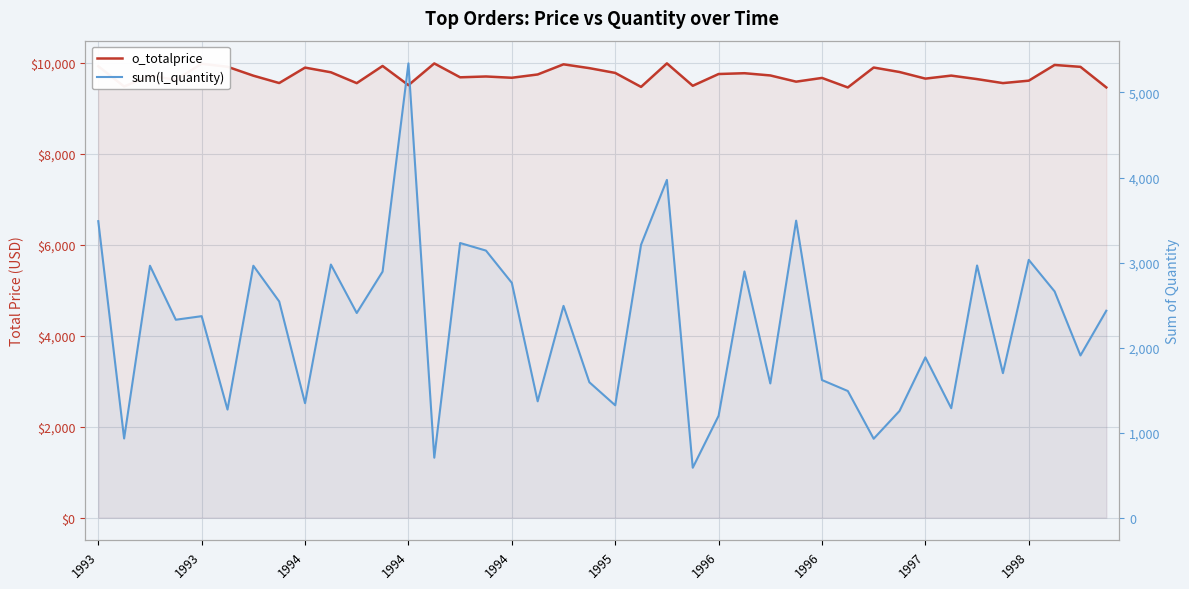

Between 1993 and 1994, which series saw the biggest shift?

sum(l_quantity)